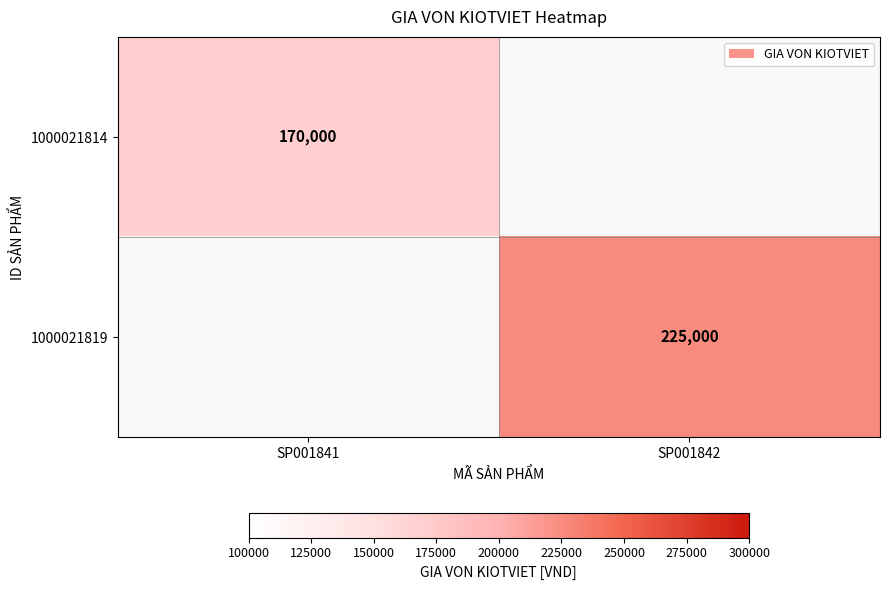

The value of 1000021819 at SP001842 is 342538. True or false?

False